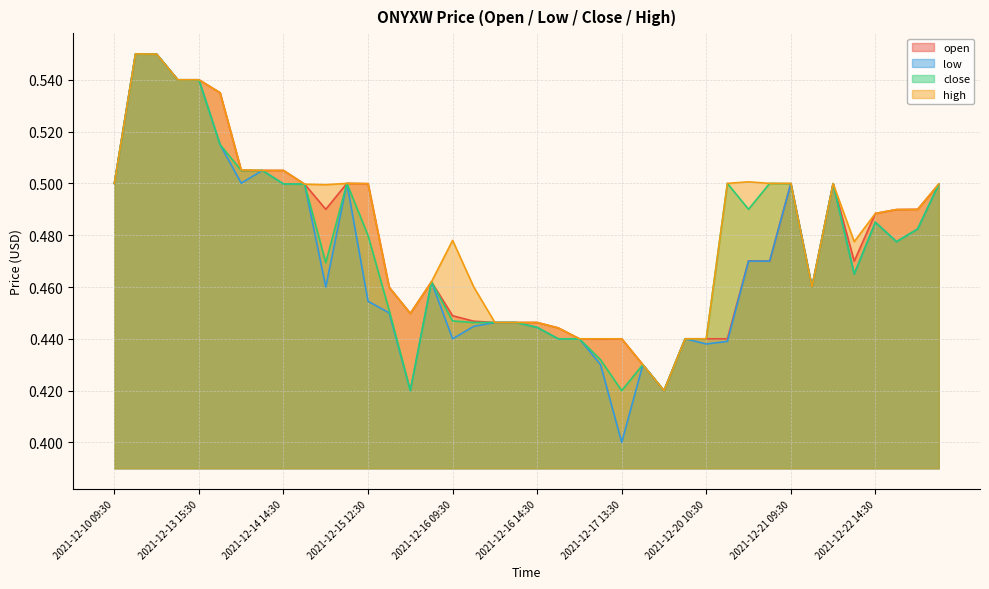

What is the sum of the low values at 2021-12-17 14:30 and 2021-12-22 15:30?

0.9